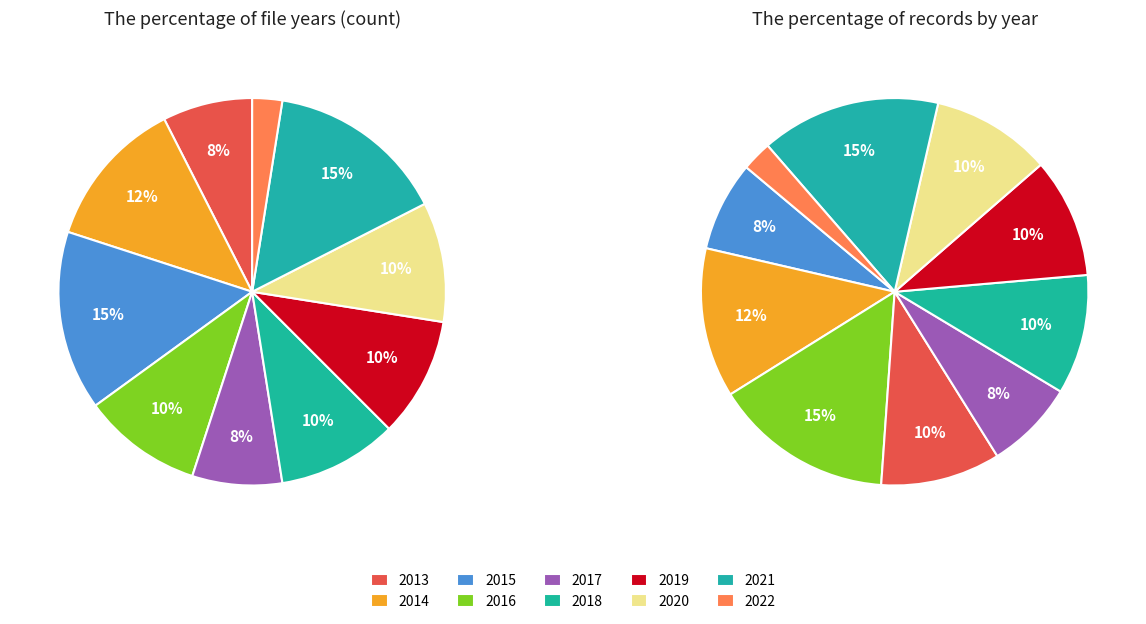

Is it true that 2013 is 1% of the pie?

False